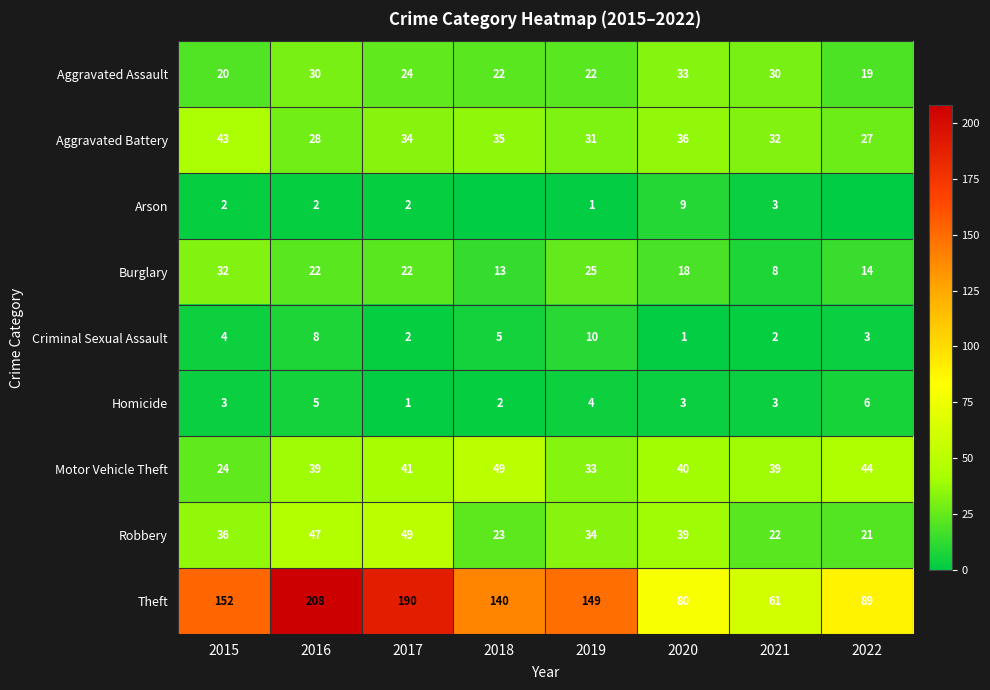

Rank the series at 2016 from highest to lowest value.

Theft, Robbery, Motor Vehicle Theft, Aggravated Assault, Aggravated Battery, Burglary, Criminal Sexual Assault, Homicide, Arson